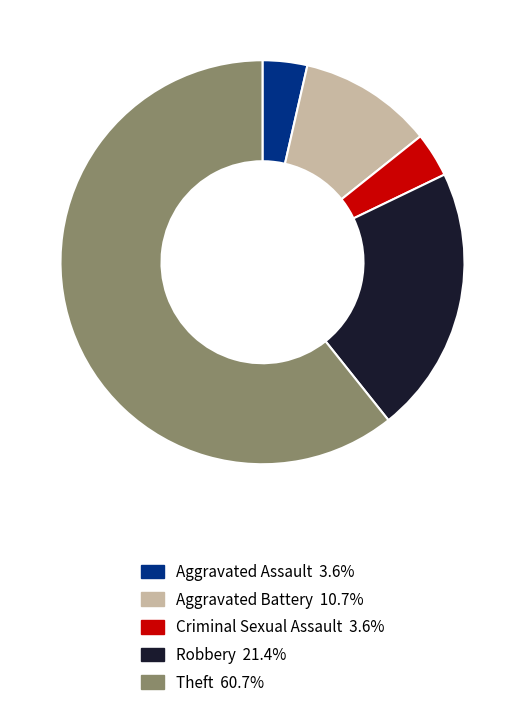

Is there any slice that represents more than half of the pie?

Yes